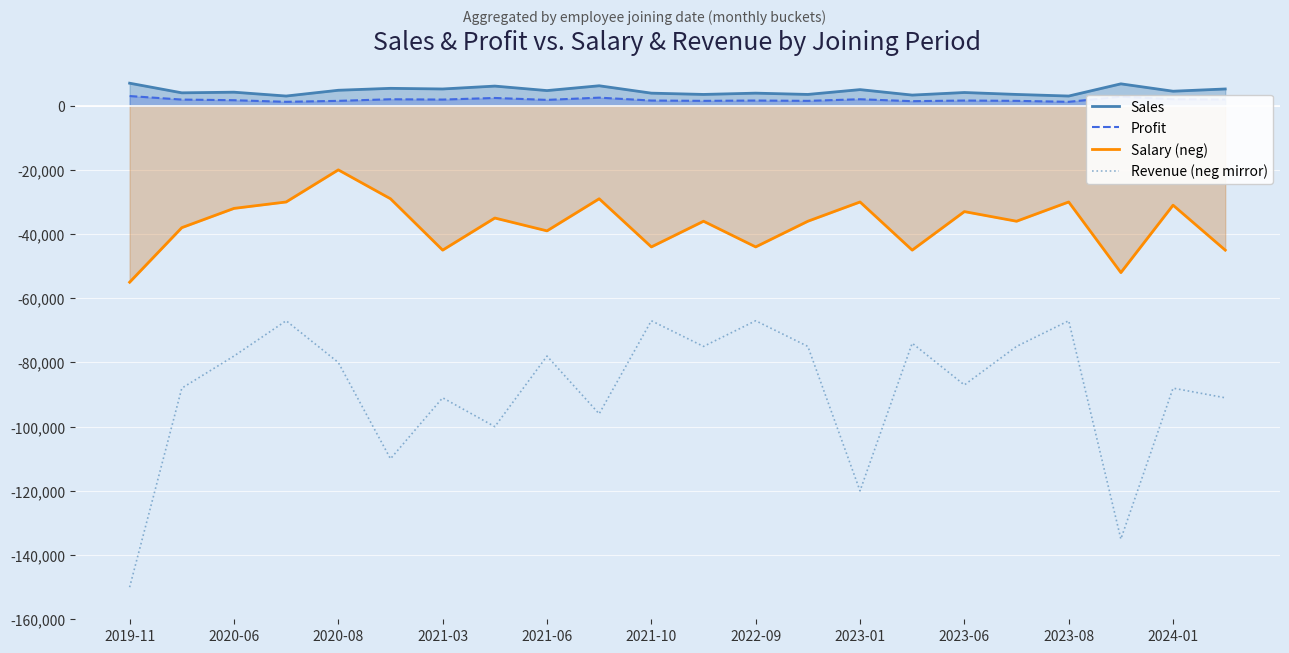

Which series has the widest spread of values?

Revenue (neg mirror)